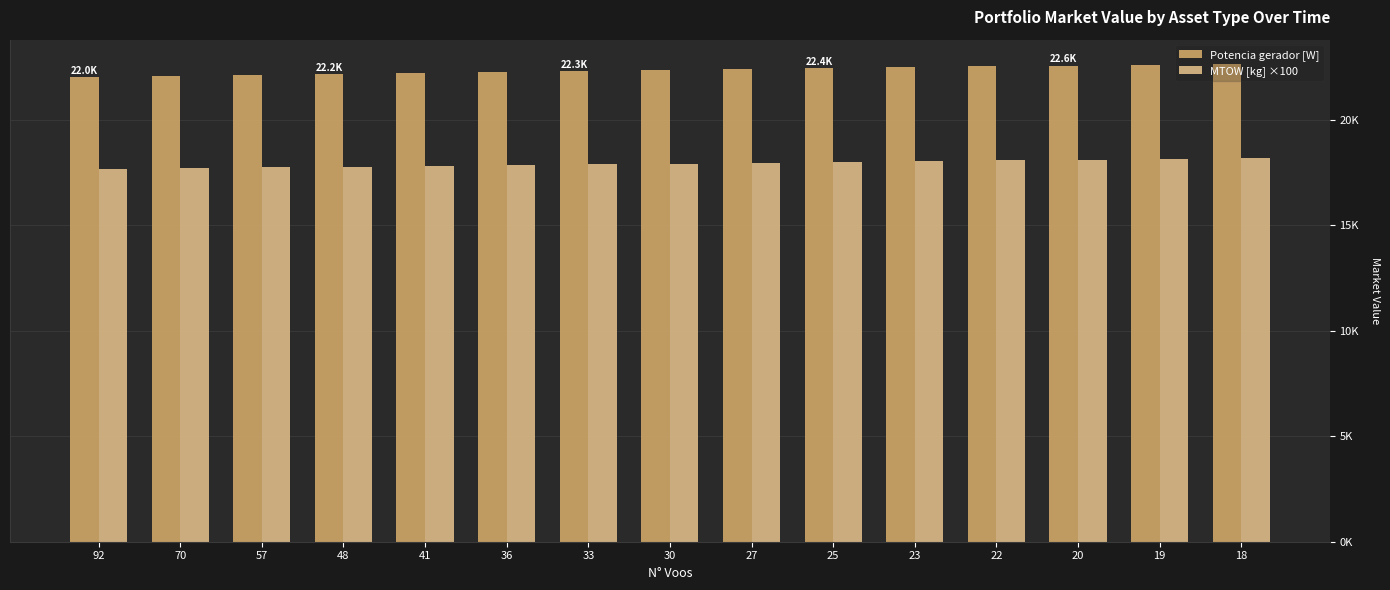

Reading left to right, transcribe all the data shown in this chart.

Potencia gerador [W]: 92=22031.2	70=22076.8	57=22122.5	48=22168.2	41=22213.9	36=22259.7	33=22305.5	30=22351.3	27=22397.2	25=22443.2	23=22489.2	22=22535.2	20=22581.2	19=22627.4	18=22673.6
MTOW [kg] ×100: 92=17673.0	70=17710.0	57=17747.0	48=17784.0	41=17821.0	36=17859.0	33=17896.0	30=17933.0	27=17970.0	25=18007.0	23=18045.0	22=18082.0	20=18119.0	19=18157.0	18=18194.0